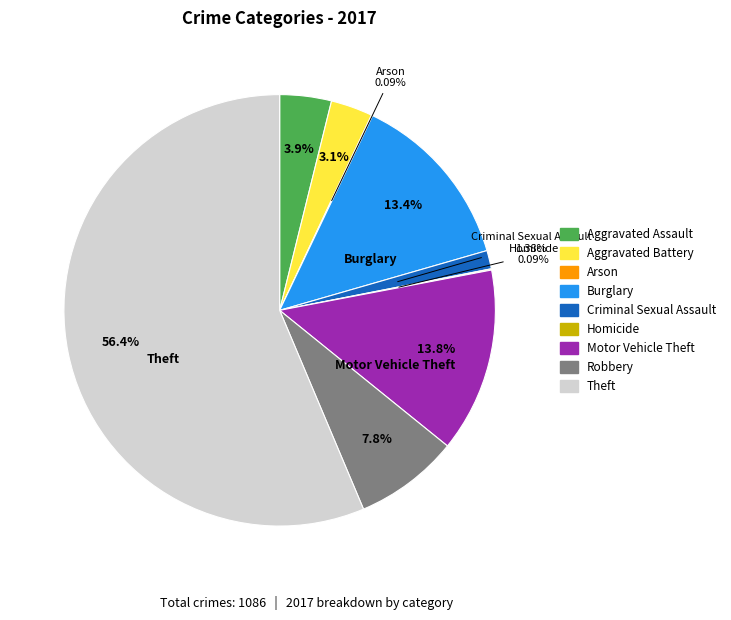

Which slice is the largest?

Theft